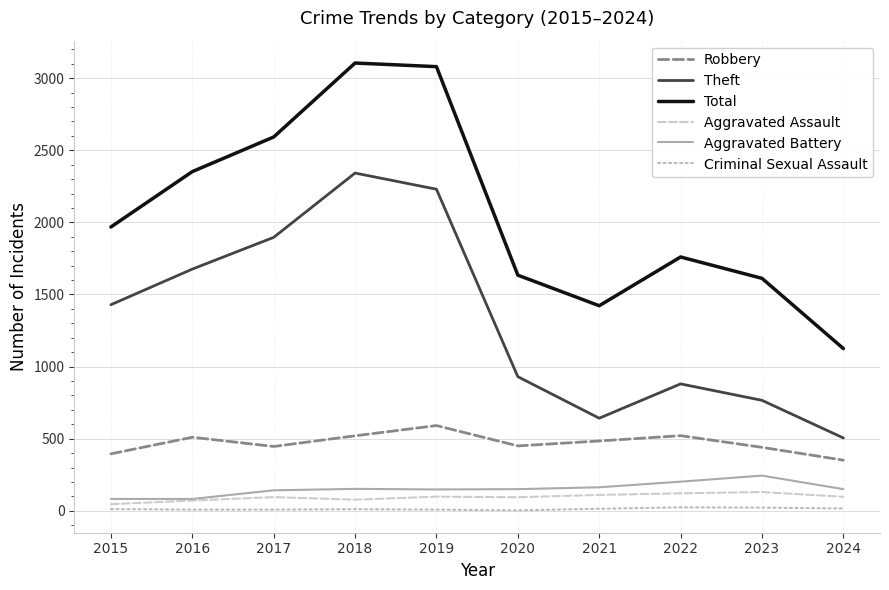

Is the value of Aggravated Assault at 2023 greater than the value of Total at 2023?

No